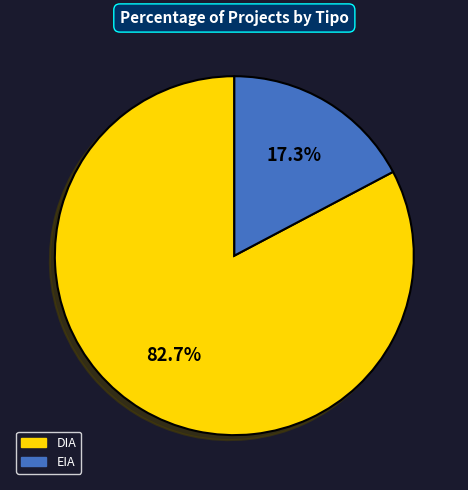

True or false: EIA accounts for 29% of the total.

False